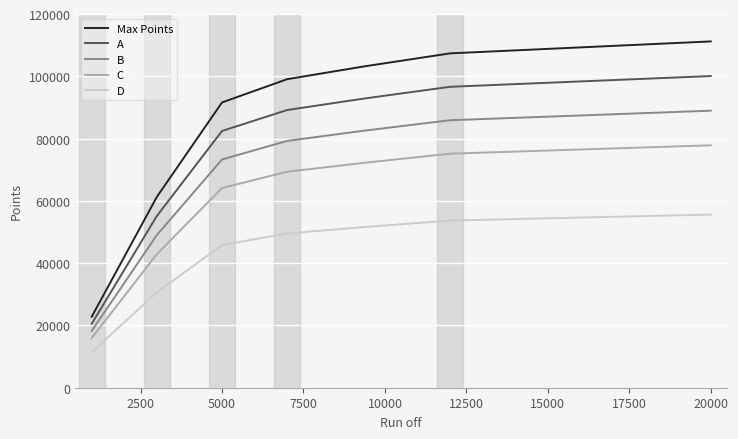

Which series has the largest total across all categories?

Max Points